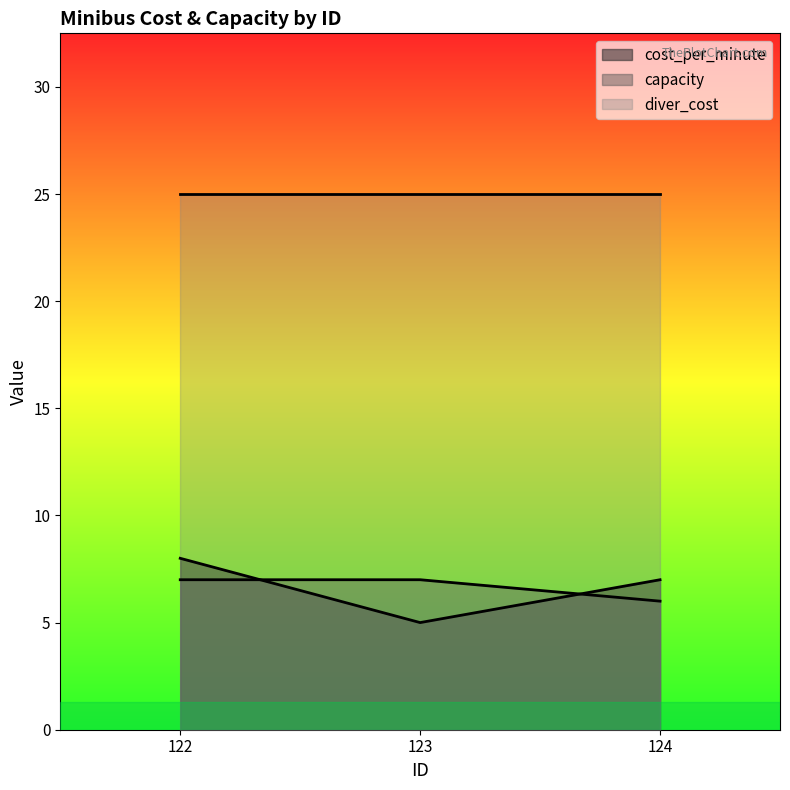

At which label is cost_per_minute closest to 6?

123